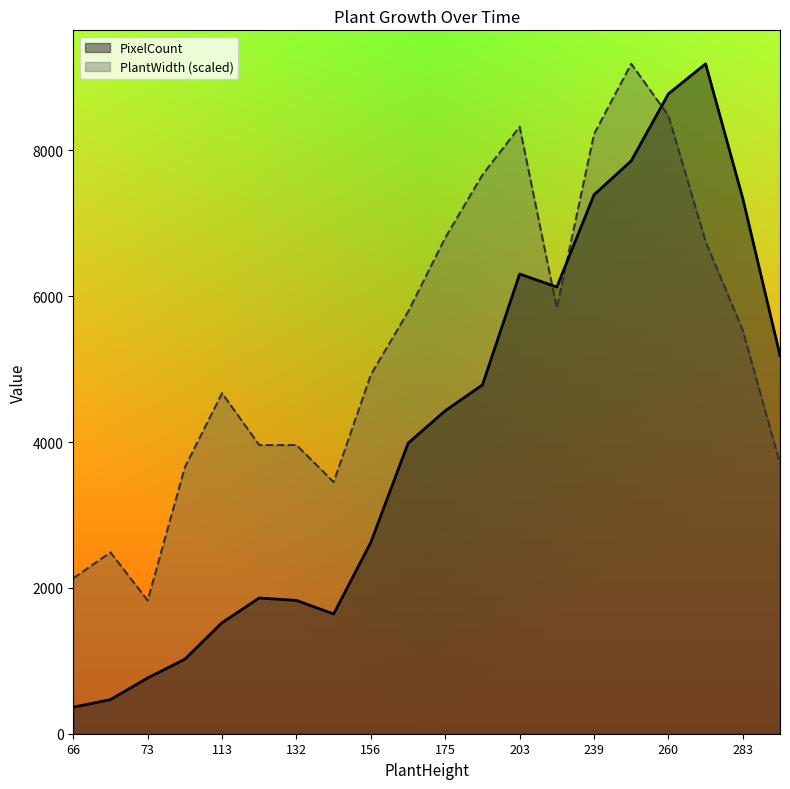

At which label does PlantWidth first exceed 5533?

166